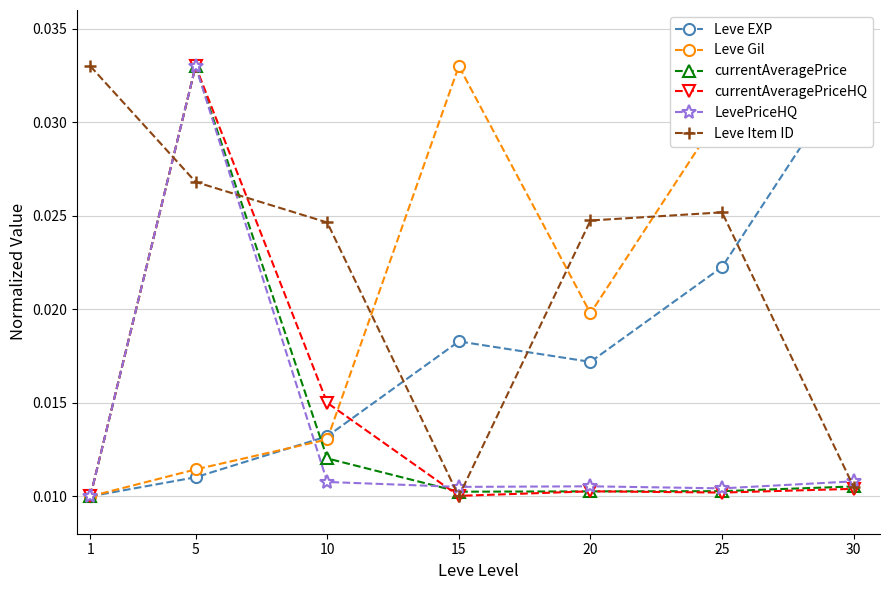

What is the sum of all Leve Item ID values?

0.2